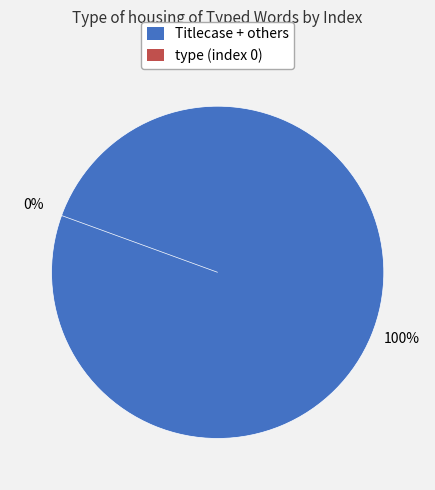

Count the number of slices in the pie.

5